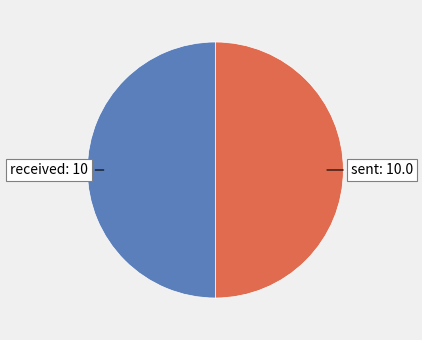

The sent slice represents 38% of the pie. True or false?

False